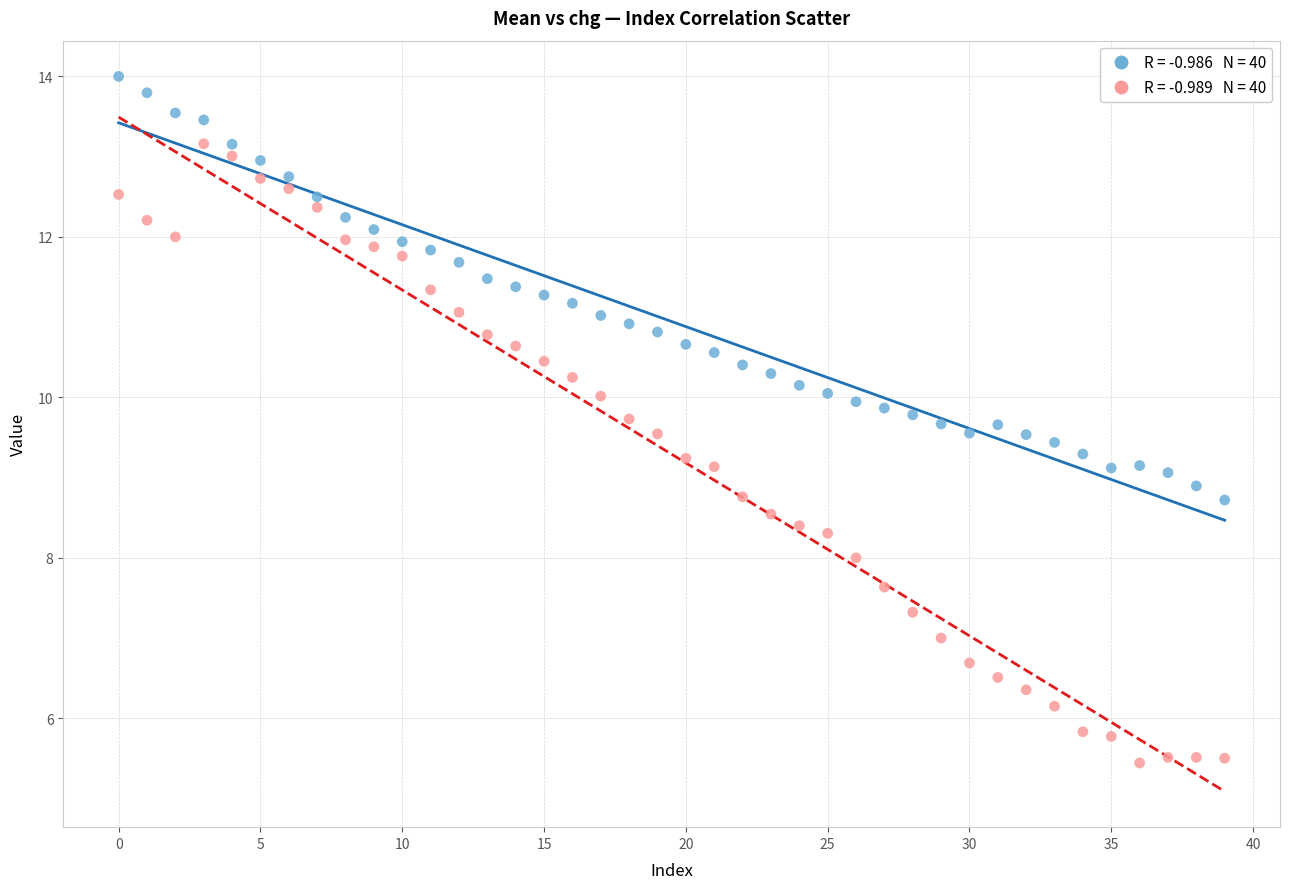

Across all data points, what is the range of Y values (max minus min)?

8.6